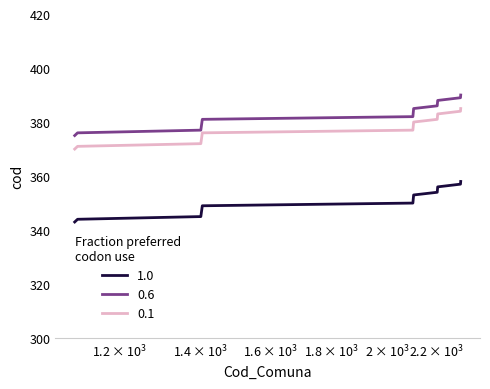

Does the chart display data point markers on the line(s)?

No